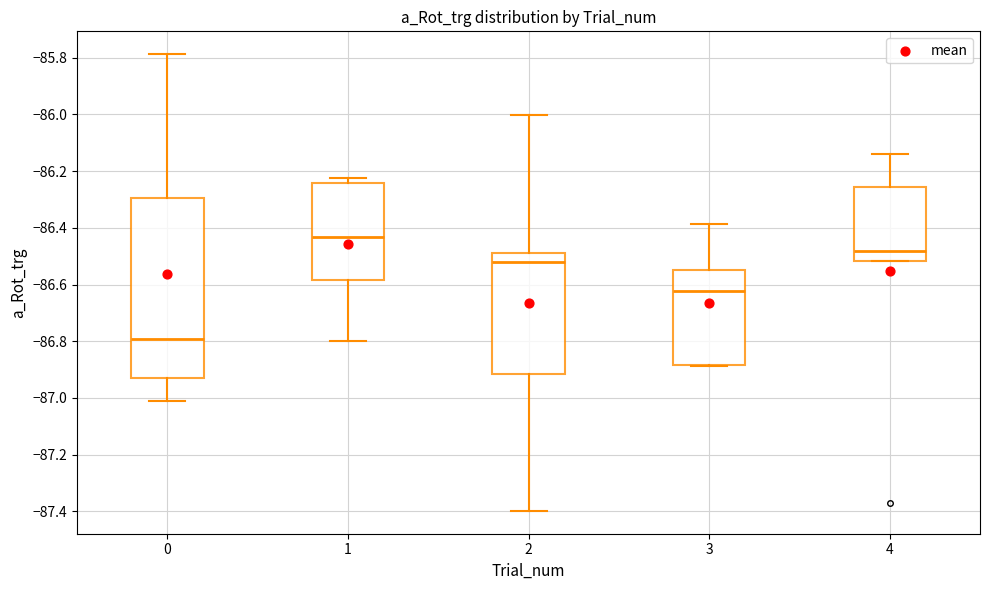

Comparing the boxes themselves (not the whiskers), which one is the tallest?

0